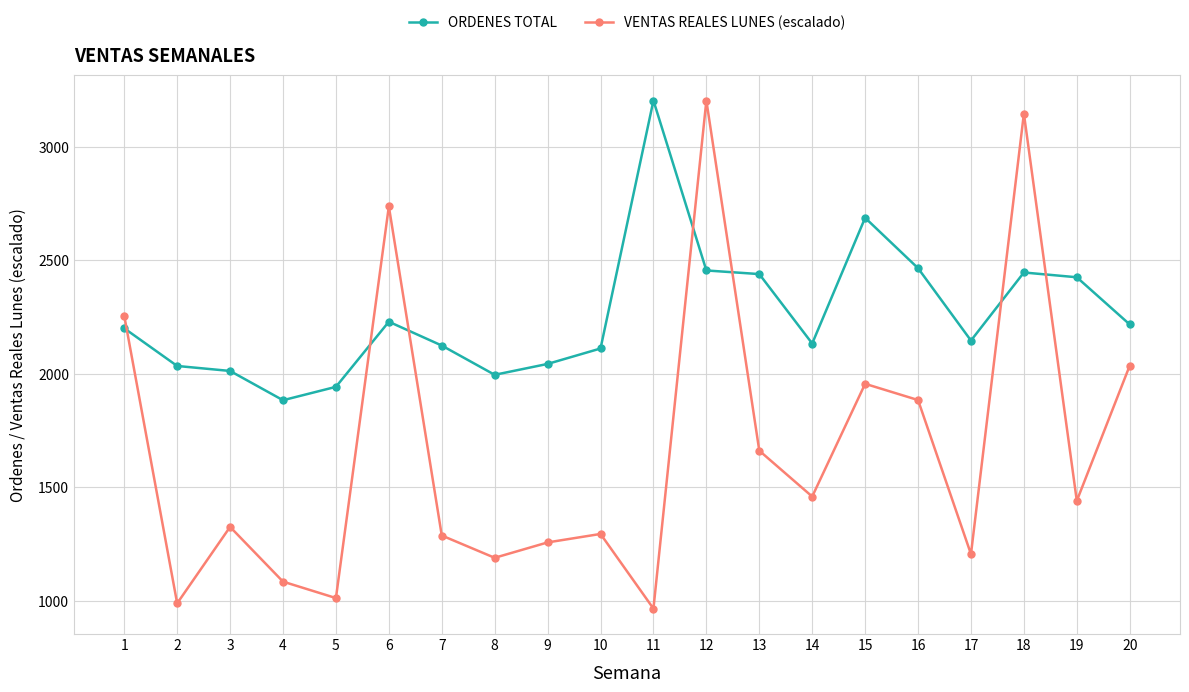

What is the sum of the ORDENES TOTAL values at 3 and 13?

4451.0